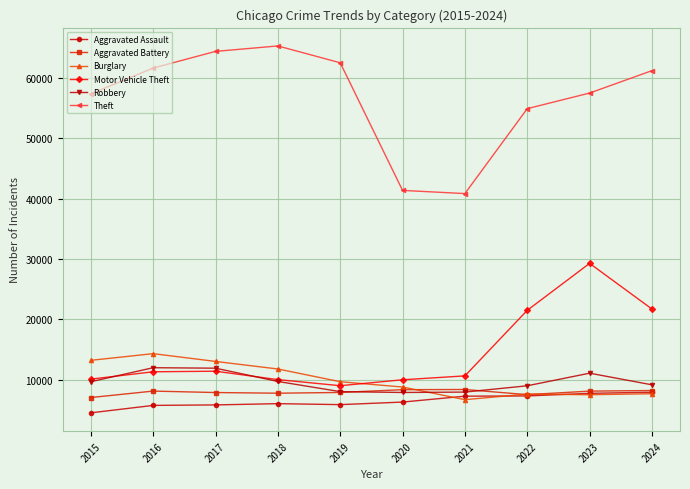

How many distinct data groups are displayed?

6